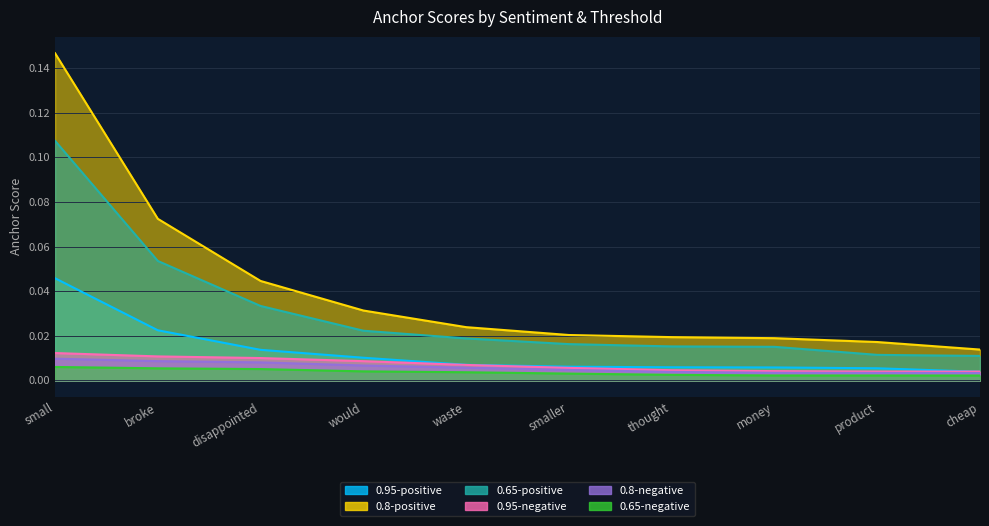

How many lines are shown in the chart?

6